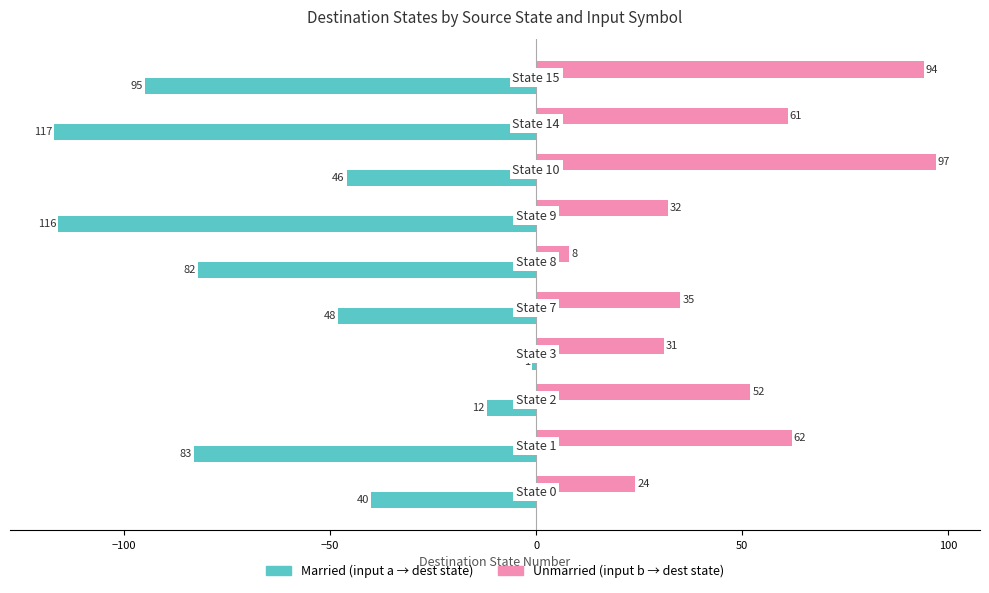

What is the maximum value shown in the chart?

97